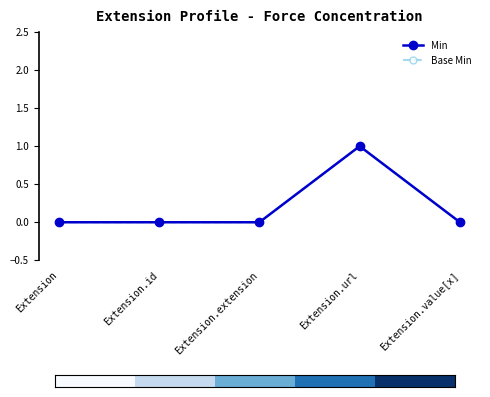

The value of Base Min at Extension.extension is 0.5. True or false?

False